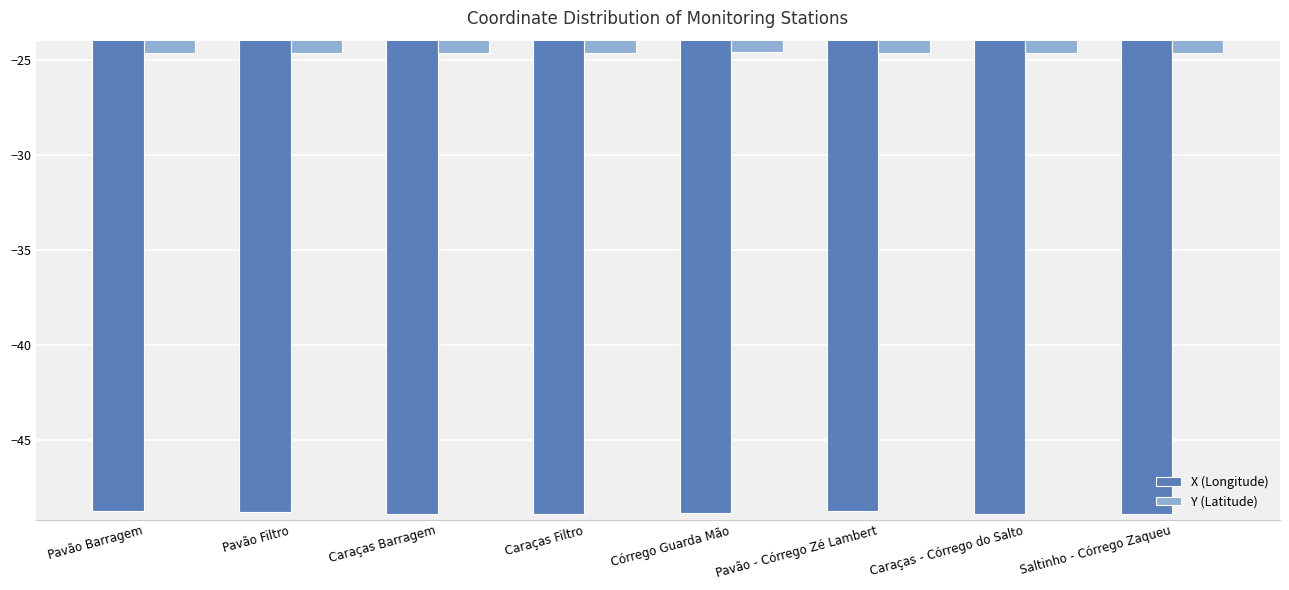

What is the value of the Y (Latitude) bar at the 7th from the left?

-24.6